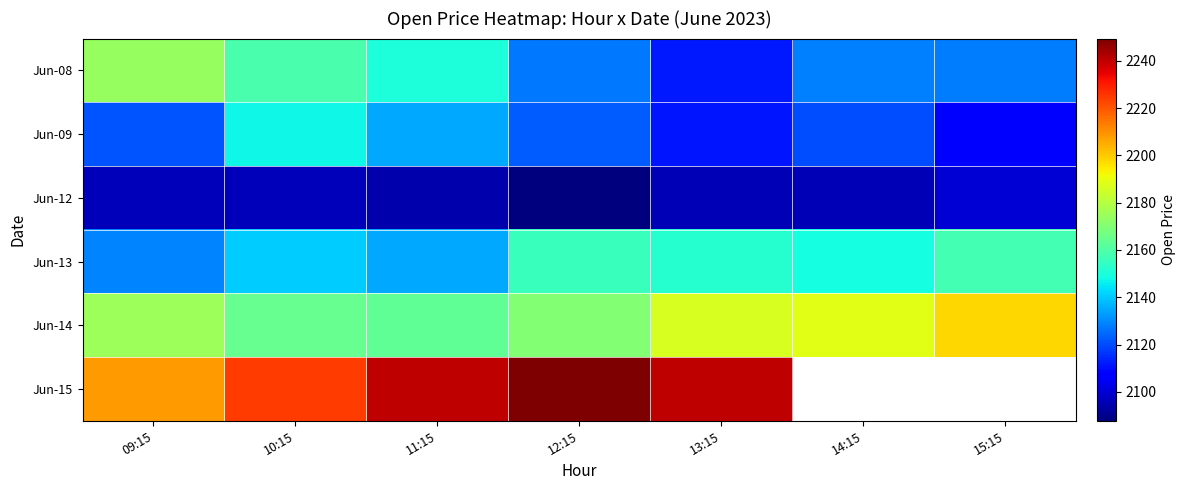

The Jun-12 series shows 1118.8 at 14:15. True or false?

False